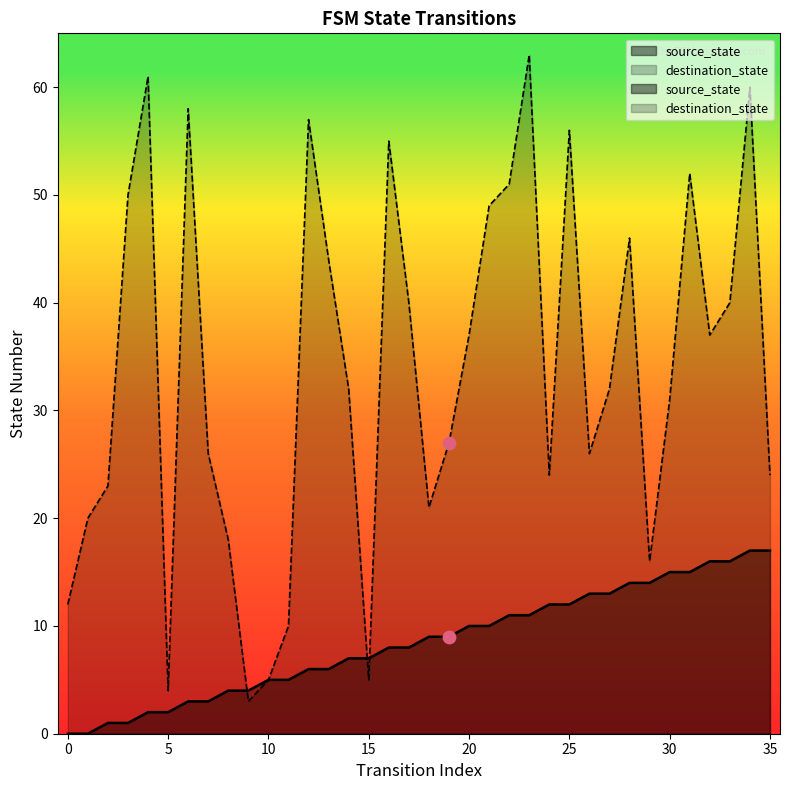

Which series has the largest Y range (max minus min)?

destination_state